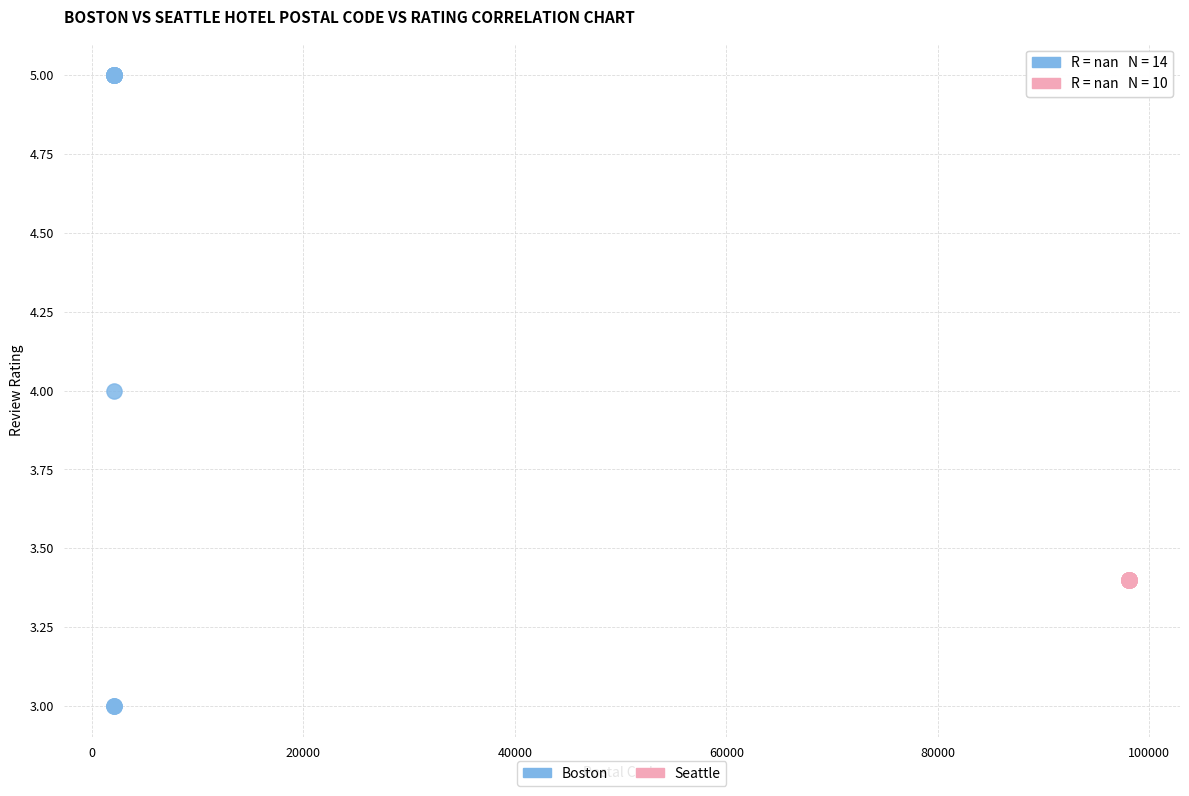

Which series contains the lowest Y value?

Boston